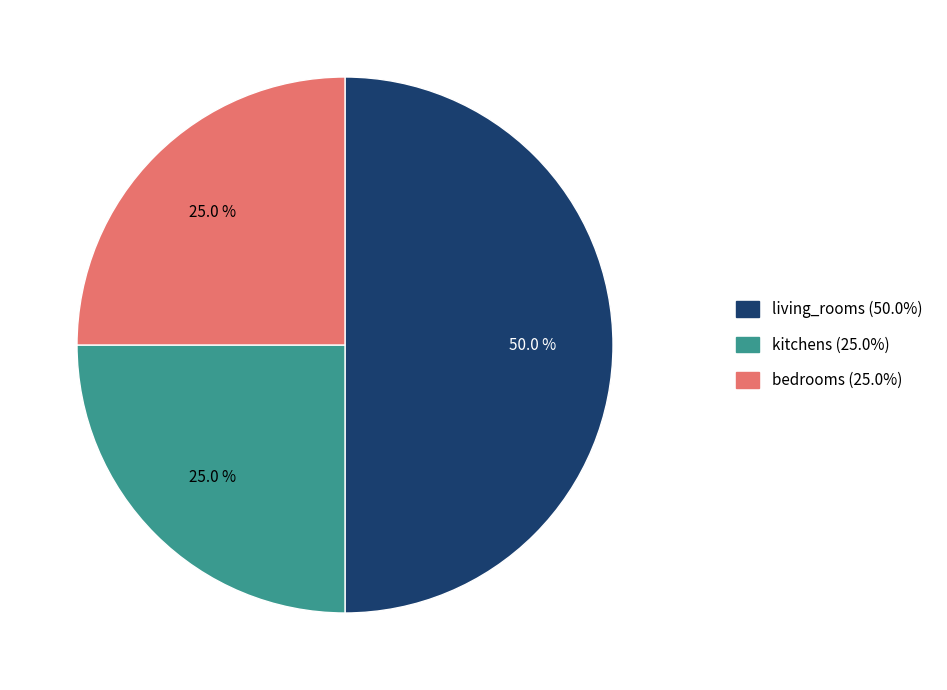

To the nearest percent, what is the difference between the bedrooms and living_rooms slice percentages?

25%